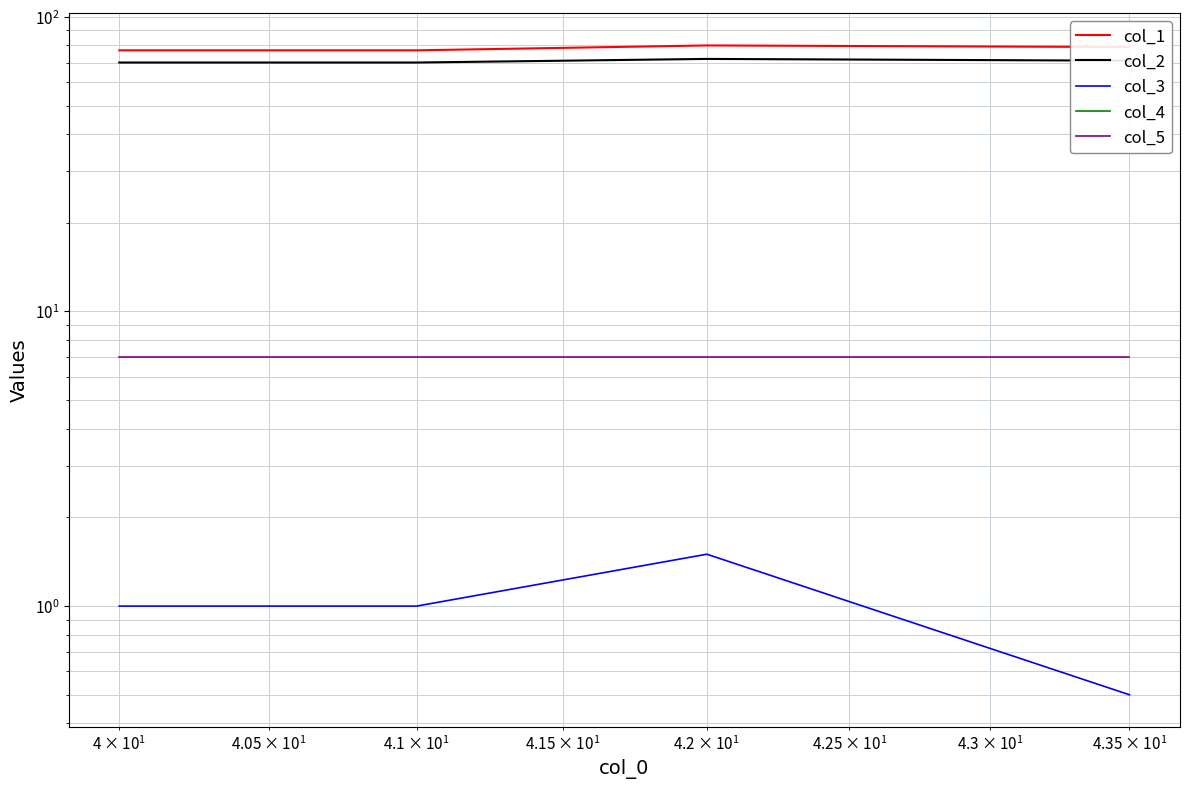

True or false: col_3 and col_2 cross at least once.

False